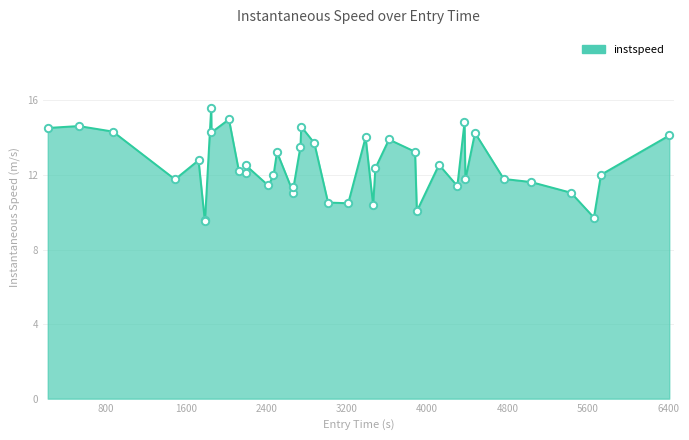

What is the difference between the maximum and minimum values?

6.1